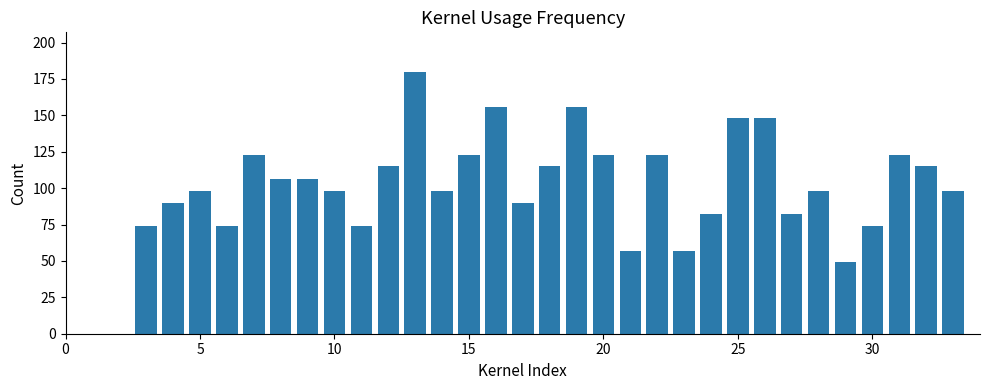

What is the sum of all values?

3253